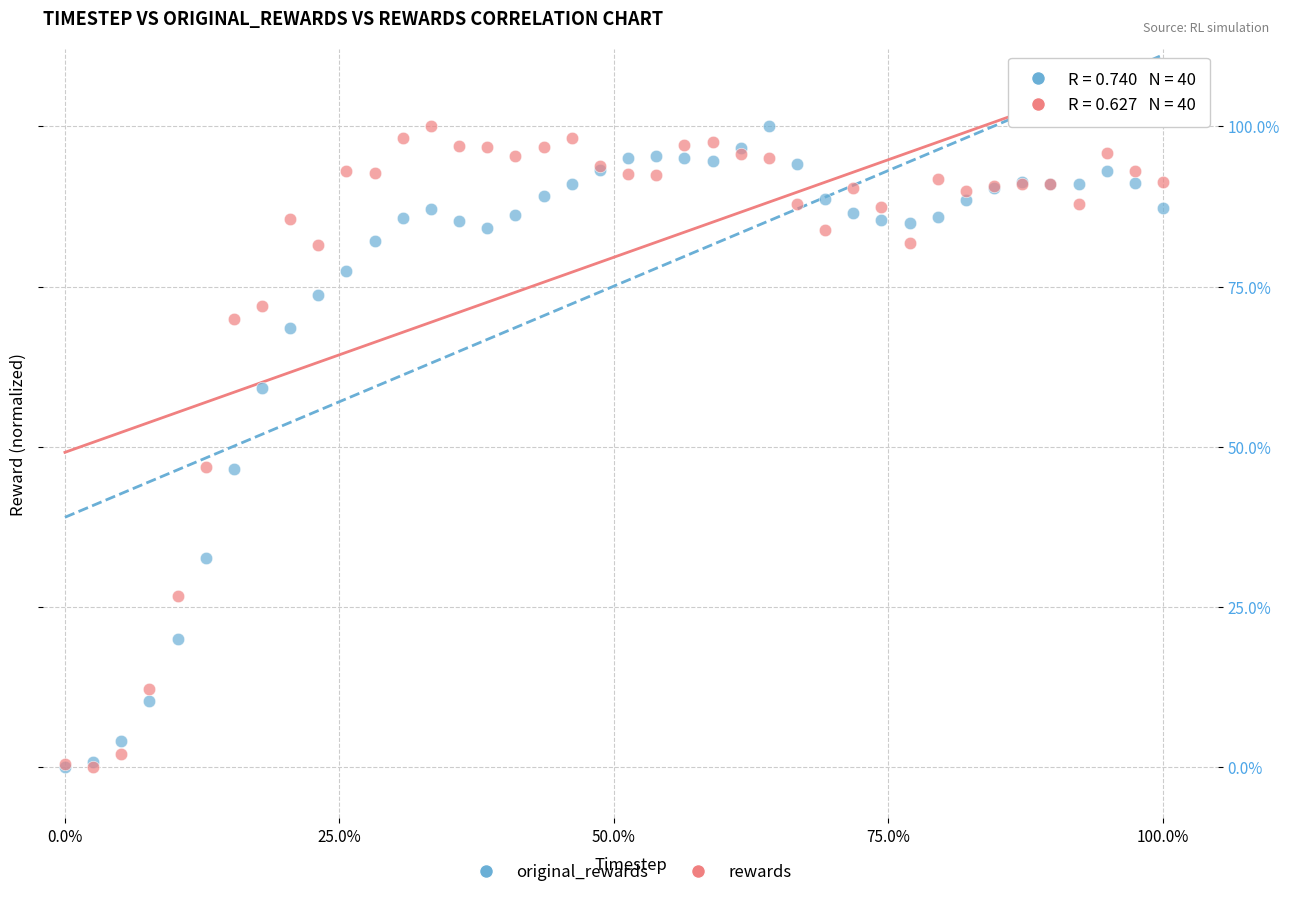

What are all the series names shown in the legend?

original_rewards, rewards